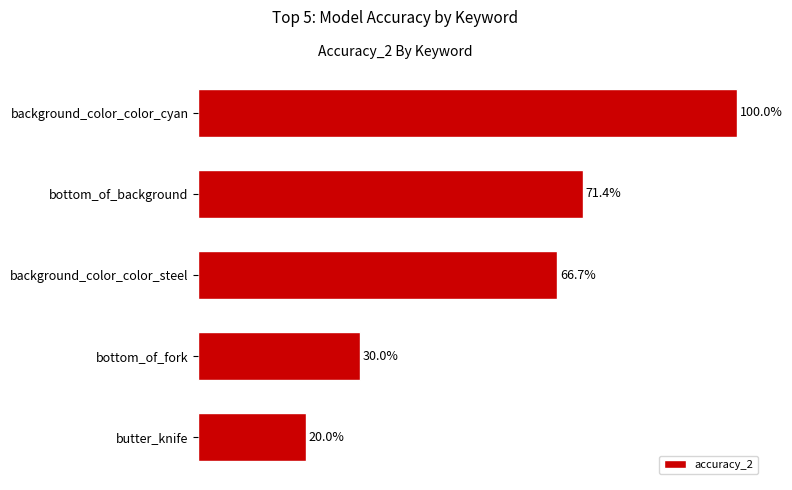

Which has a higher value, background_color_color_cyan or background_color_color_steel?

background_color_color_cyan